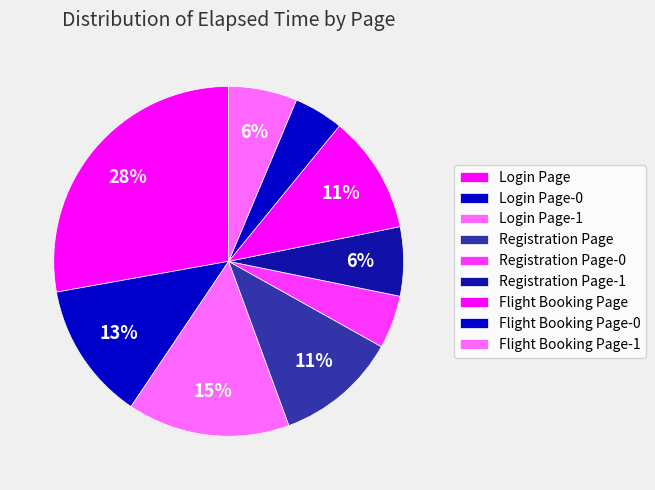

Count the number of slices in the pie.

9